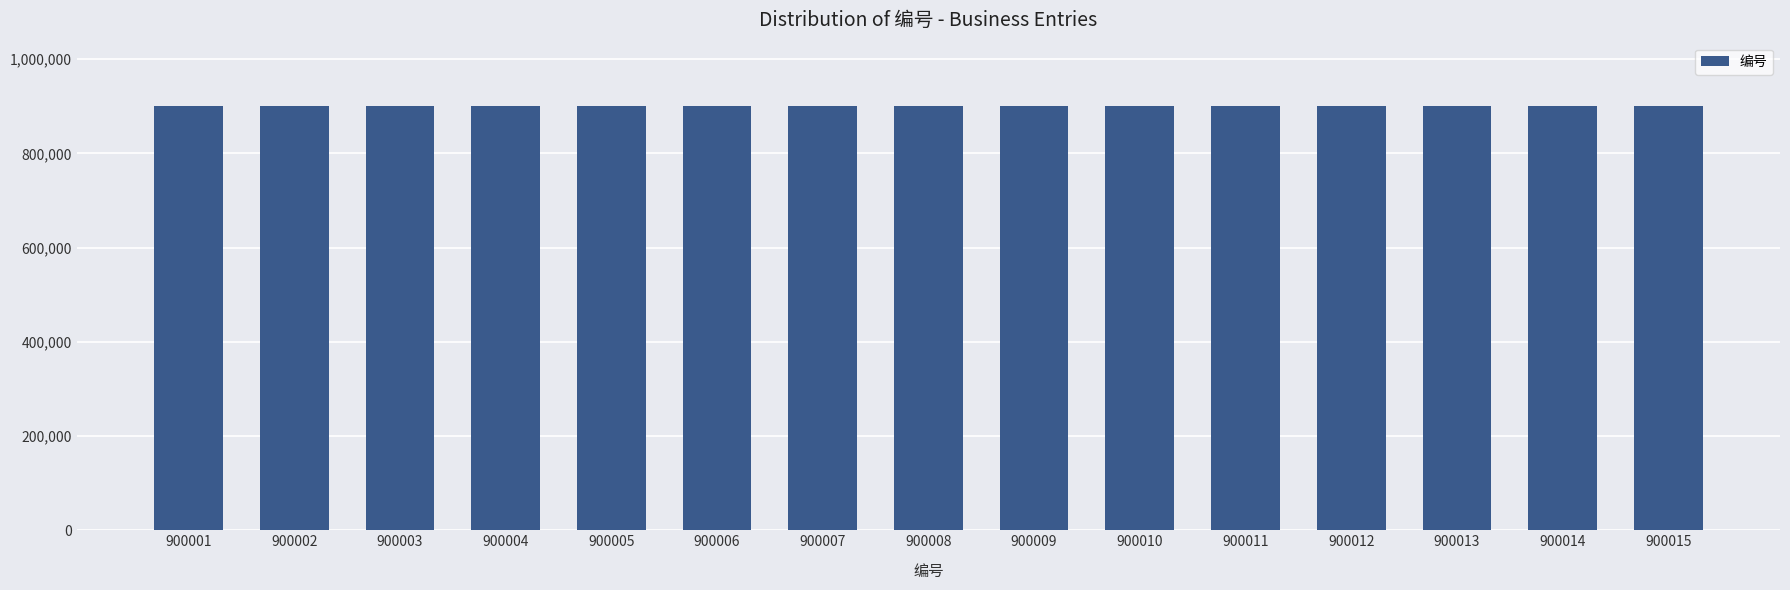

True or false: the data shows 900006 at 900006.

True